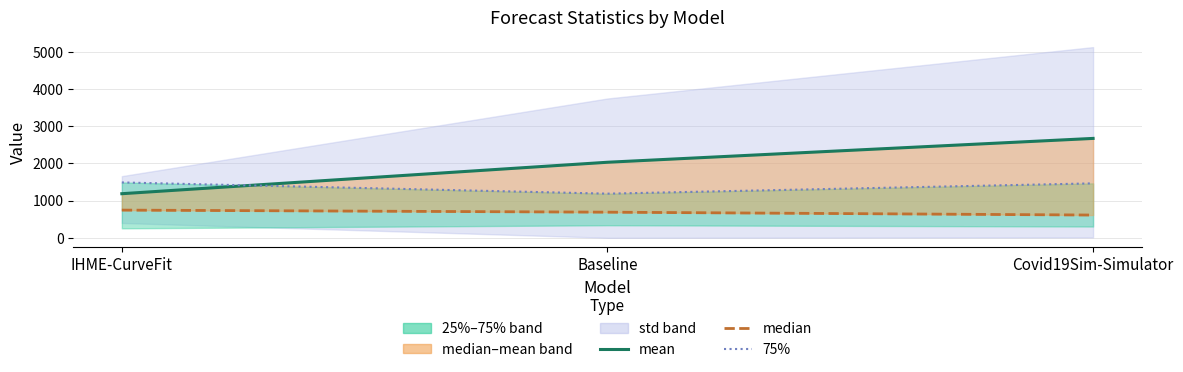

Is the value of 75% at IHME-CurveFit greater than the value of median at Baseline?

Yes